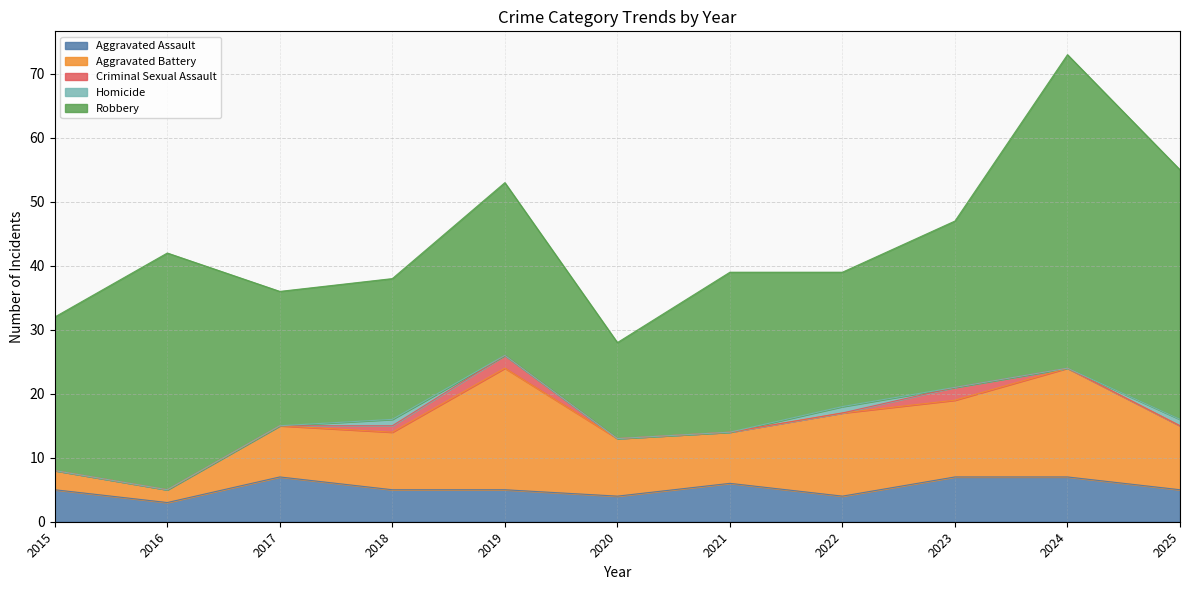

True or false: Aggravated Battery and Robbery intersect in this chart.

False